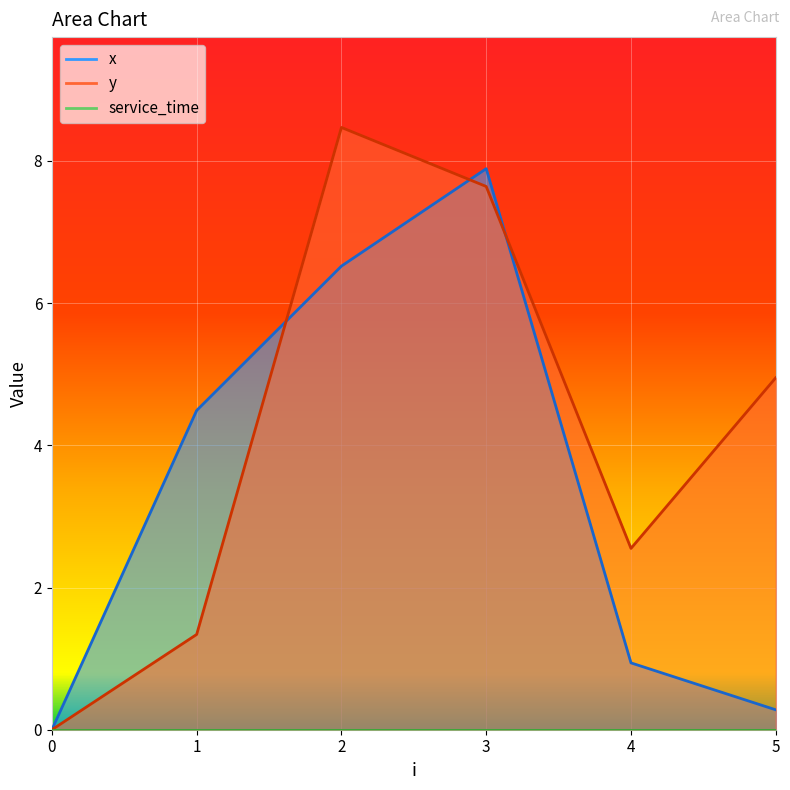

How many interior local peaks does the y series have?

1